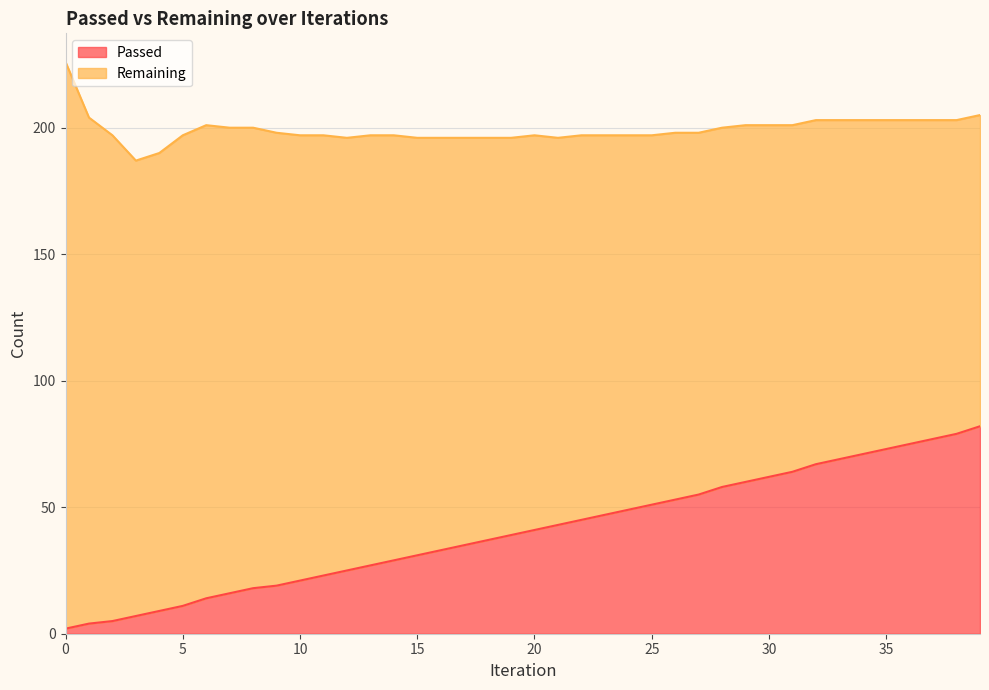

List the labels in order of value, smallest first.

0, 1, 2, 3, 4, 5, 6, 7, 8, 9, 10, 11, 12, 13, 14, 15, 16, 17, 18, 19, 20, 21, 22, 23, 24, 25, 26, 27, 28, 29, 30, 31, 32, 33, 34, 35, 36, 37, 38, 39